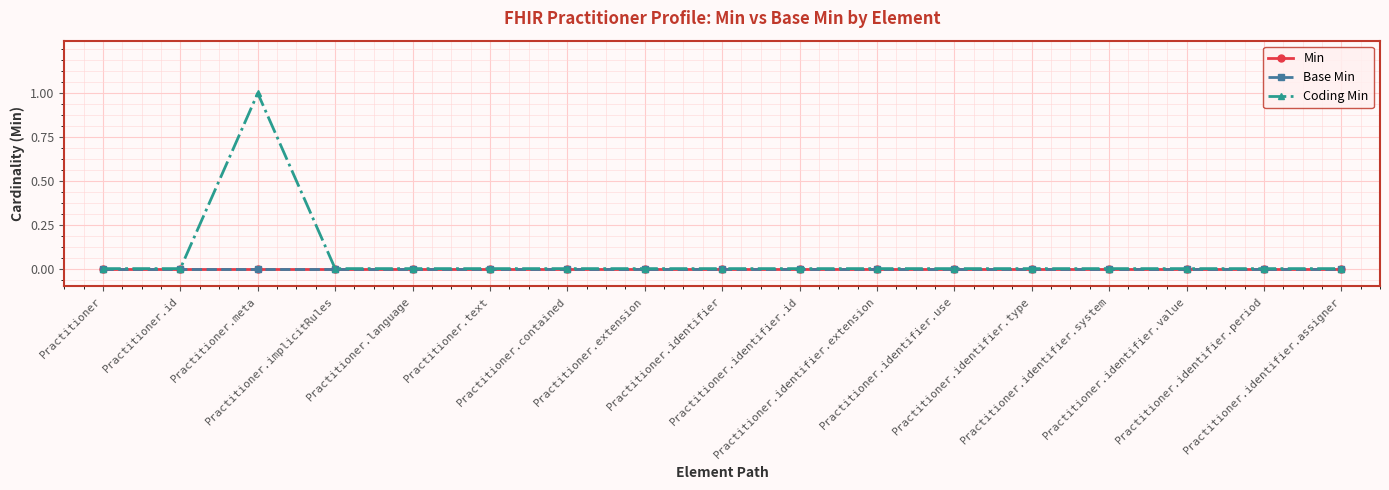

Does the chart have visible grid lines?

Yes